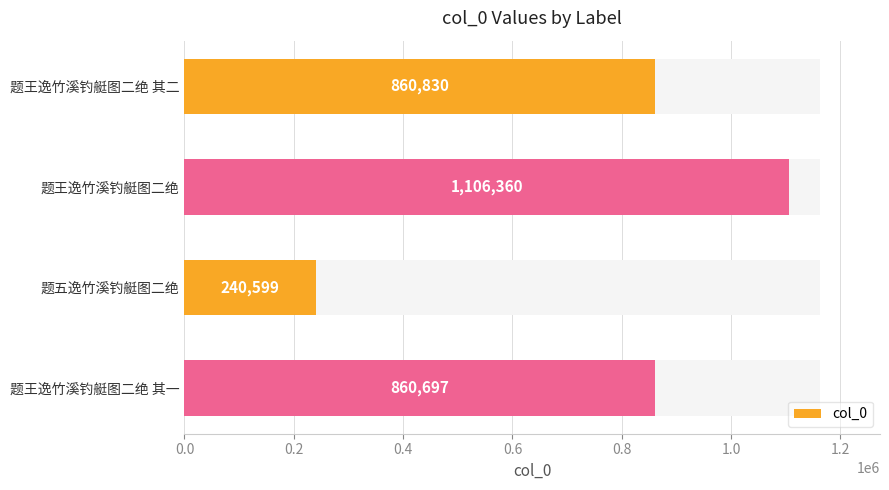

Reading right to left, list all the values displayed in this chart.

0.6=860697	0.4=240599	0.2=1106360	0.0=860830